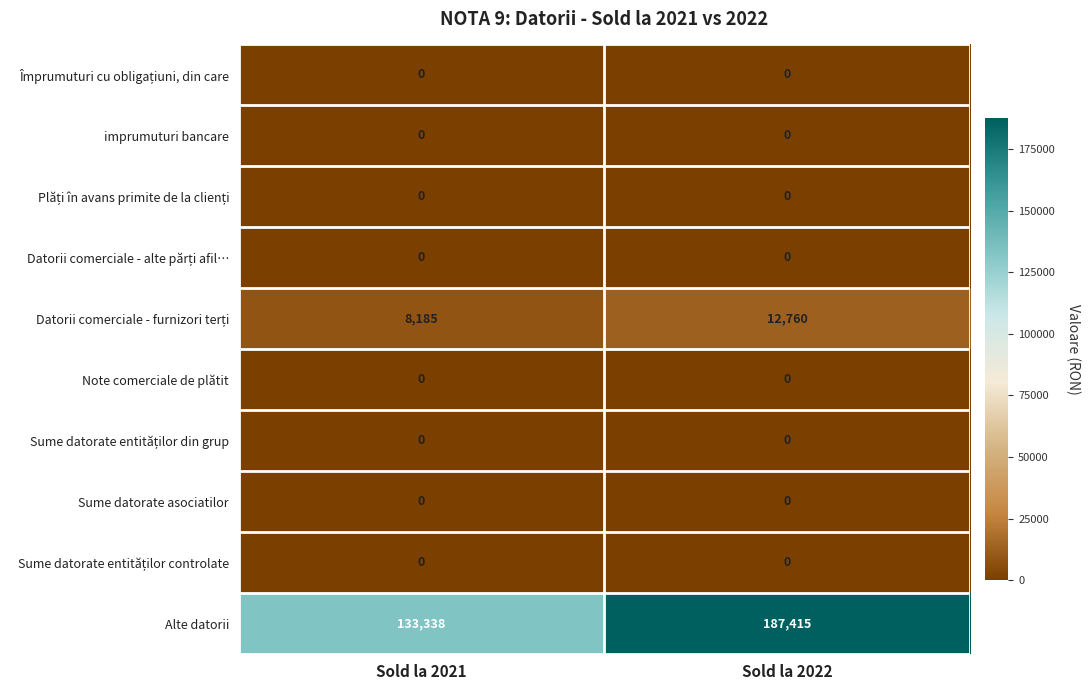

Which series has the largest total across all categories?

Alte datorii